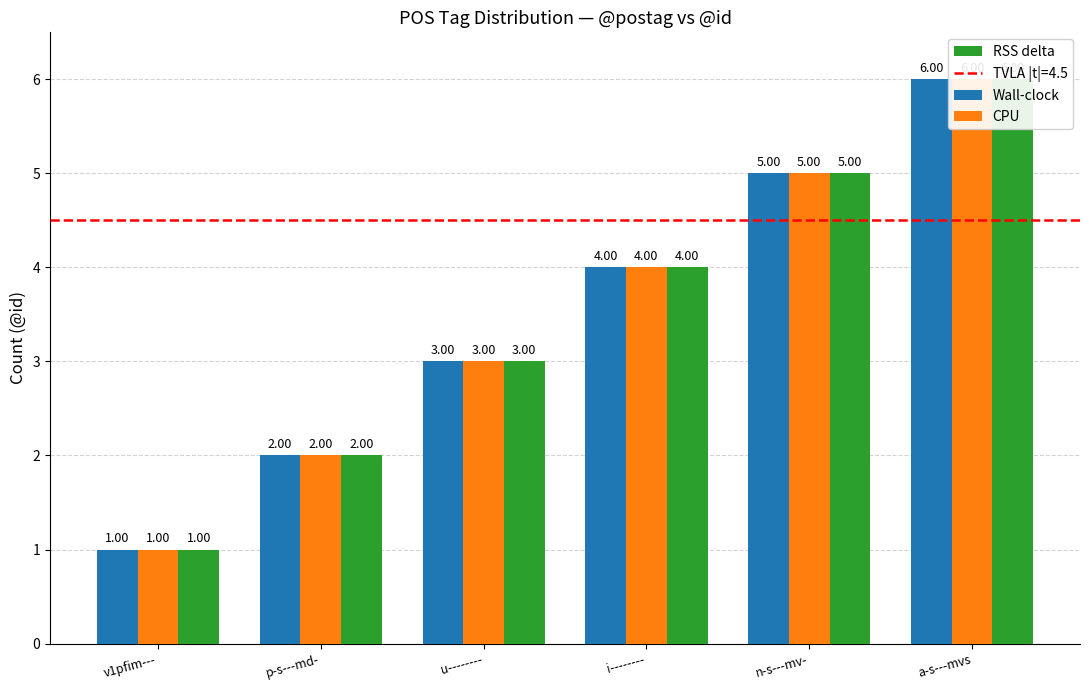

What is the average value of the RSS delta series?

4